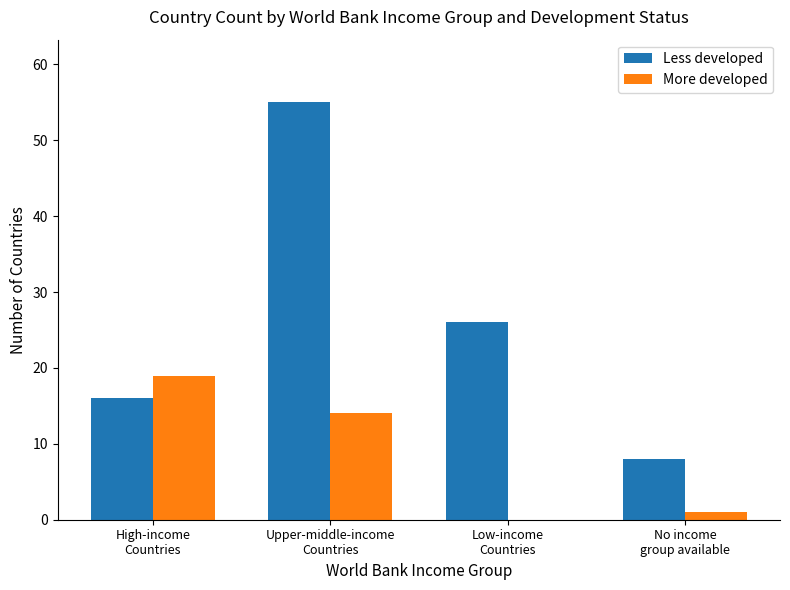

Which series has the largest total across all categories?

Less developed